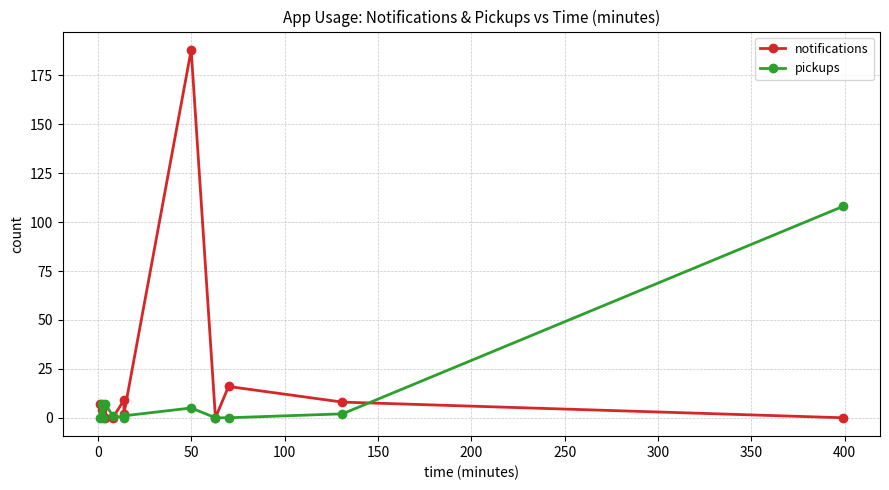

How many values in the pickups series are below 1?

5